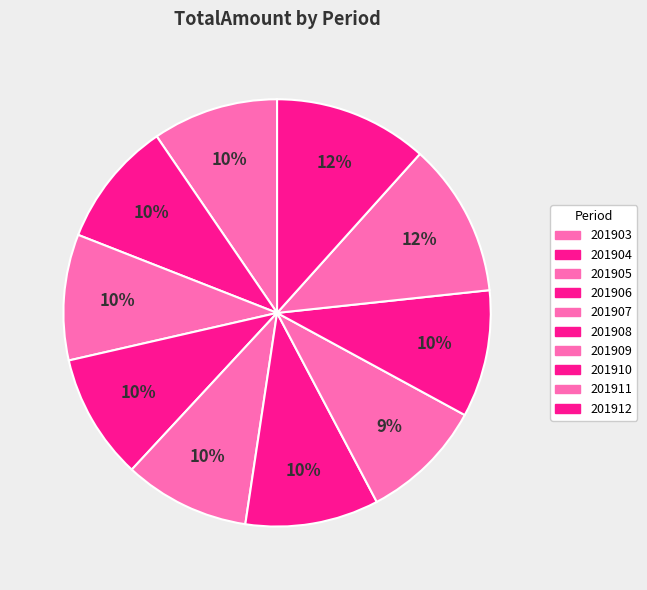

What is the total percentage of 201903 and 201910?

19.2%